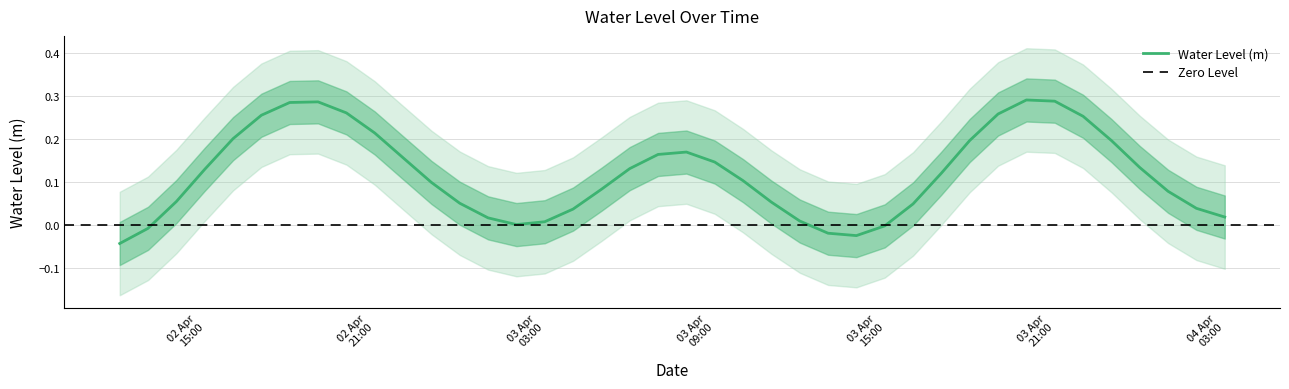

The value at 2024-04-03 07:00:00 is 0.3. True or false?

False